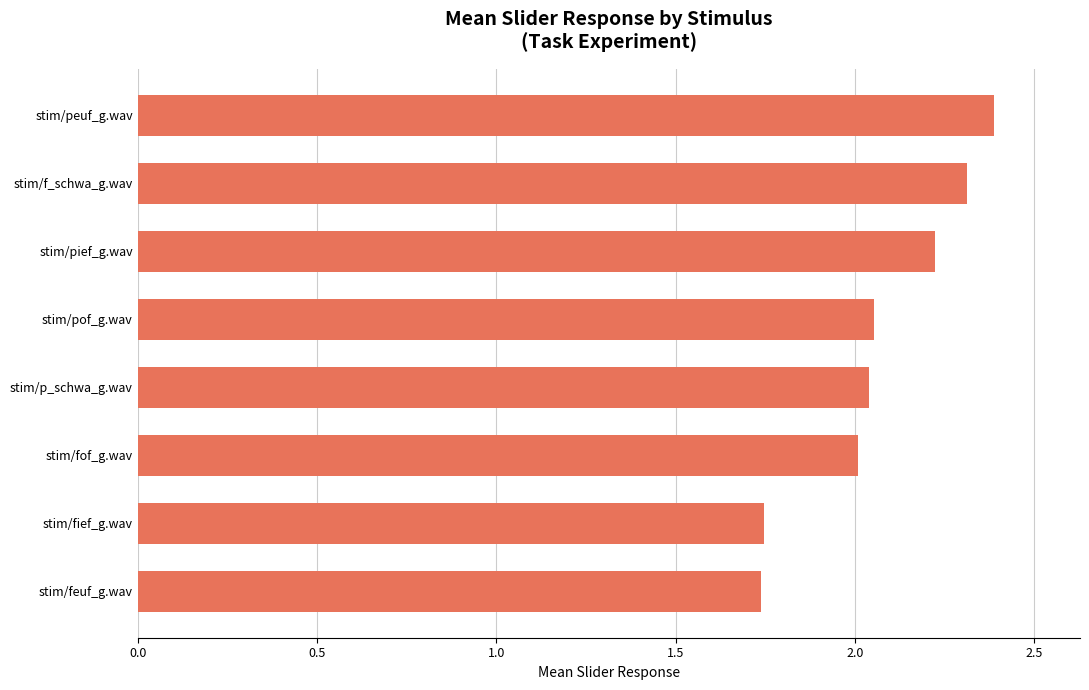

What is the difference between the maximum and second lowest values?

0.6